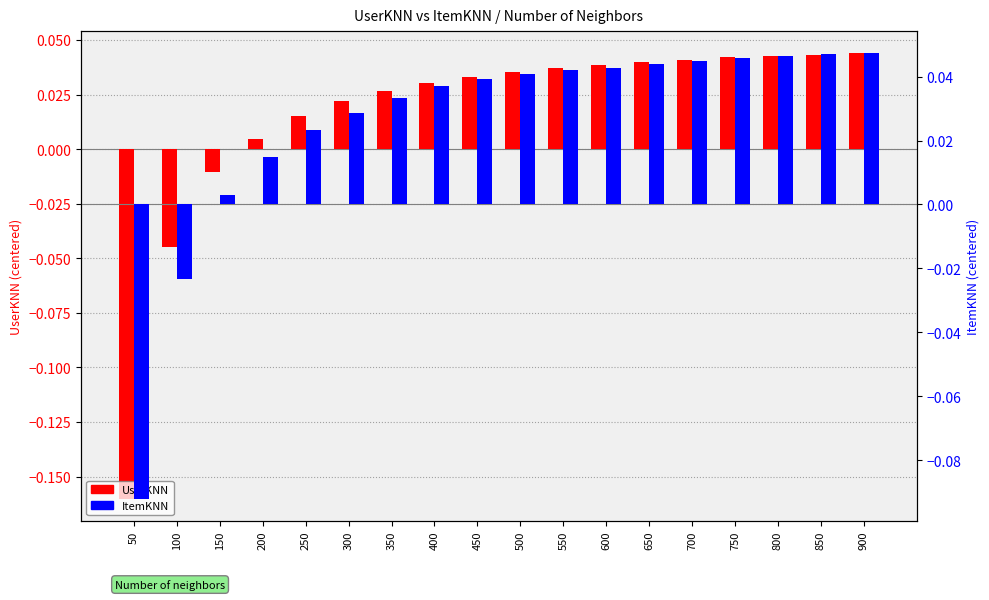

Reading right to left, list all the values displayed in this chart.

UserKNN (transformed): 900=0.0	850=0.0	800=0.0	750=0.0	700=0.0	650=0.0	600=0.0	550=0.0	500=0.0	450=0.0	400=0.0	350=0.0	300=0.0	250=0.0	200=0.0	150=-0.0	100=-0.0	50=-0.2
ItemKNN (transformed): 900=0.0	850=0.0	800=0.0	750=0.0	700=0.0	650=0.0	600=0.0	550=0.0	500=0.0	450=0.0	400=0.0	350=0.0	300=0.0	250=0.0	200=0.0	150=0.0	100=-0.0	50=-0.1